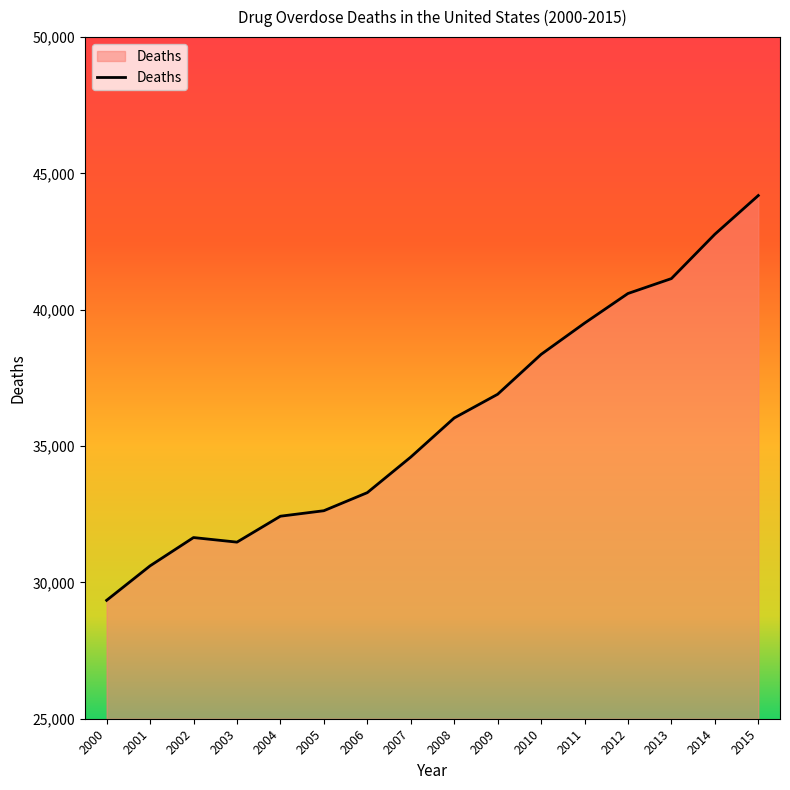

What is the approximate value at 2002?

31645